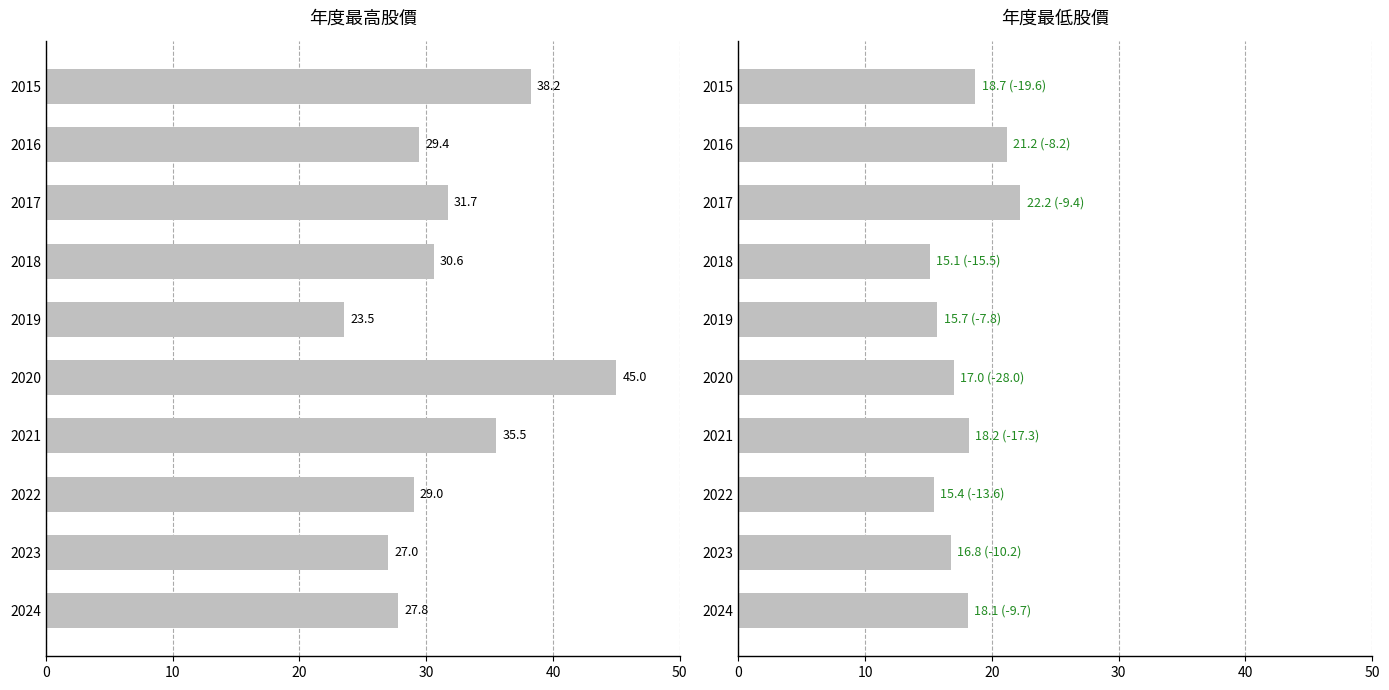

What is the sum of all 年度最高股價(元) values?

317.8